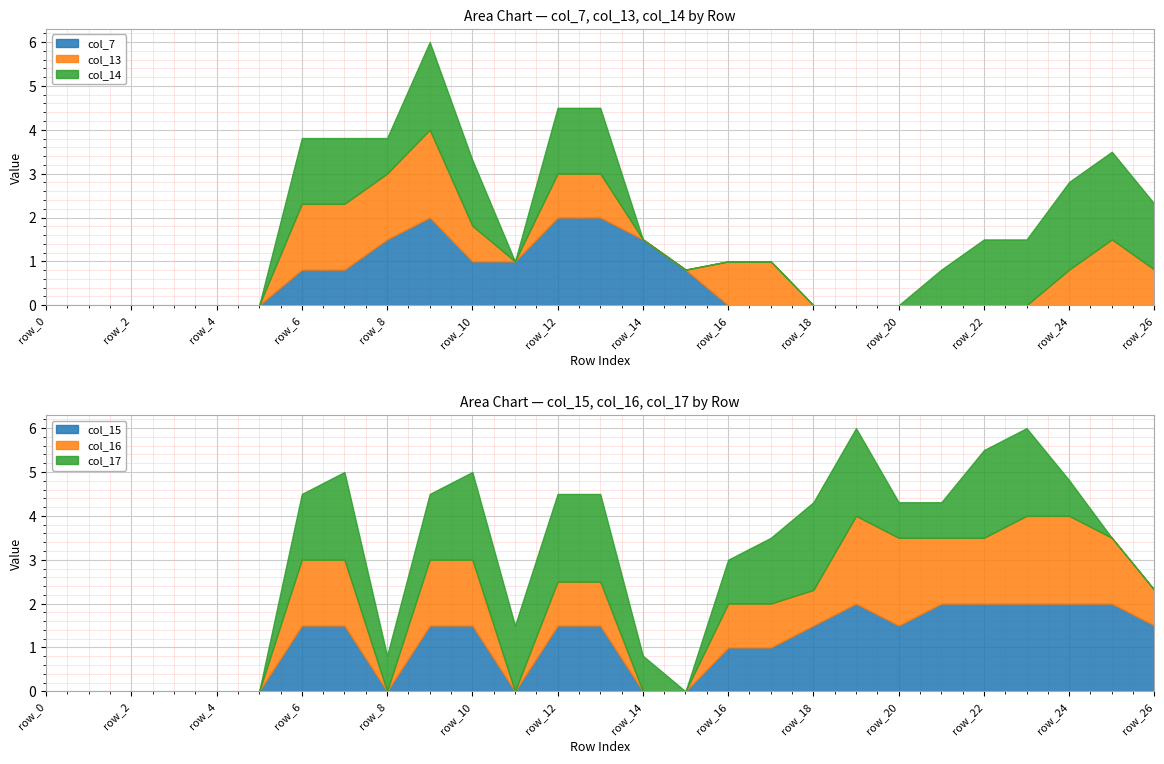

At how many categories does at least one series exceed 0?

21